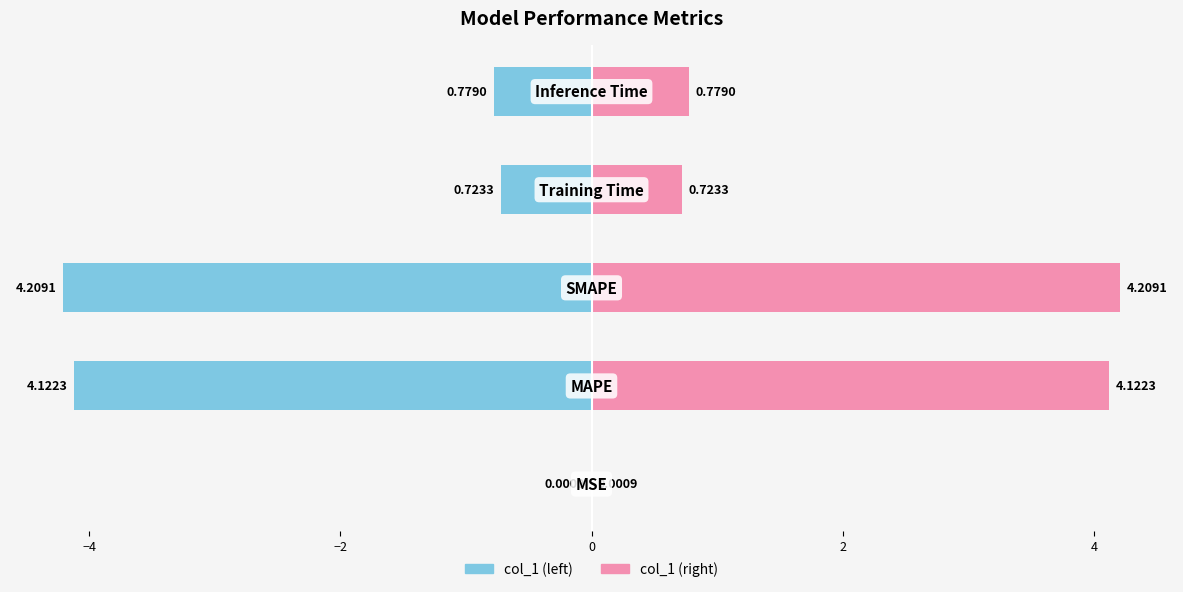

Reading right to left, list all the values displayed in this chart.

col_1 (left): -0.8	-0.7	-4.2	-4.1	-0.0
col_1 (right): 0.8	0.7	4.2	4.1	0.0